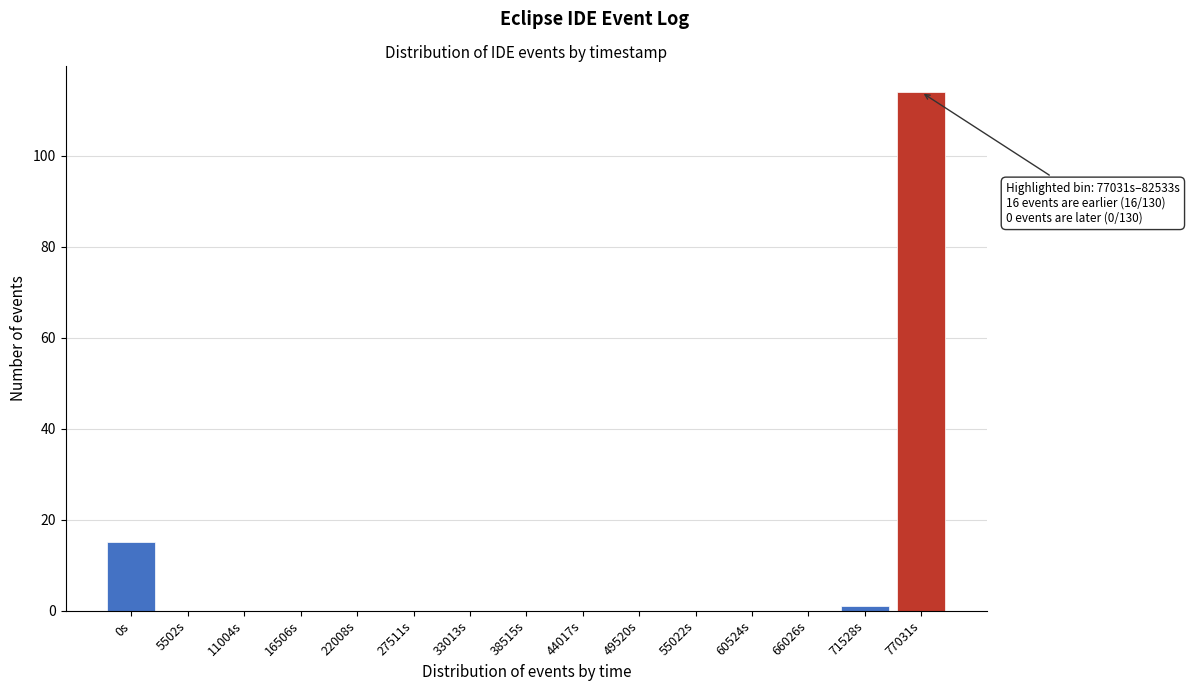

Reading left to right, extract all data points from this chart.

0s=15	5502s=0	11004s=0	16506s=0	22008s=0	27511s=0	33013s=0	38515s=0	44017s=0	49520s=0	55022s=0	60524s=0	66026s=0	71528s=1	77031s=114